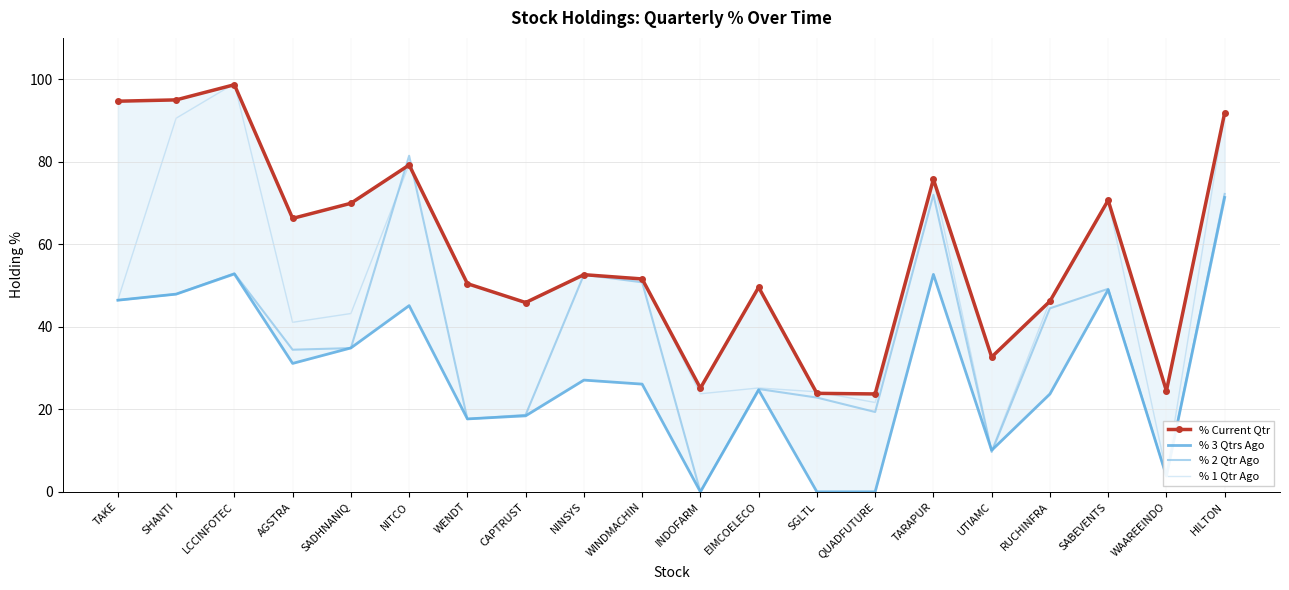

List the series in order of their peak value, lowest first.

% 3 Qtrs Ago, % 2 Qtr Ago, % Current Qtr, % 1 Qtr Ago